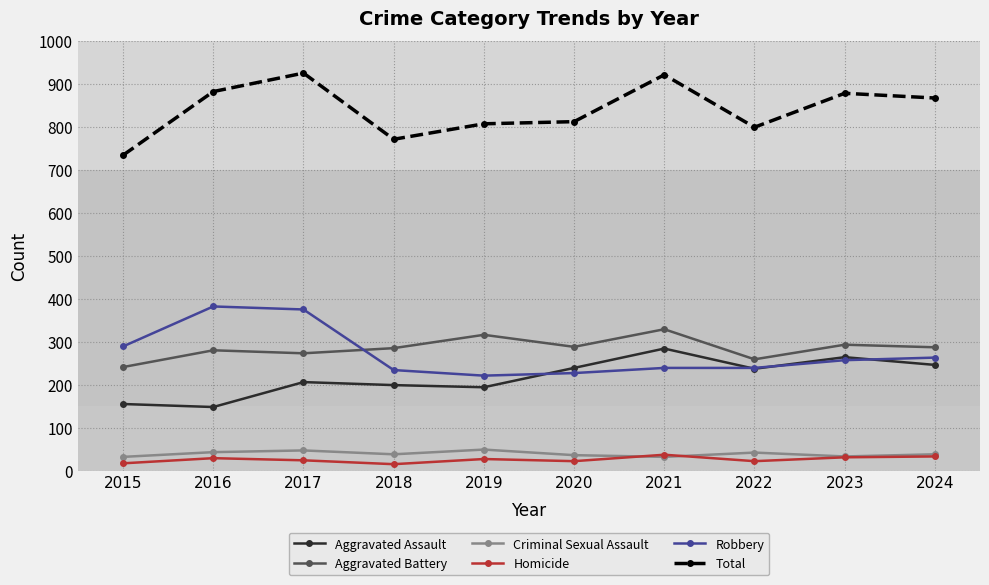

What is the value of the Aggravated Assault point at the 1st from the left?

155